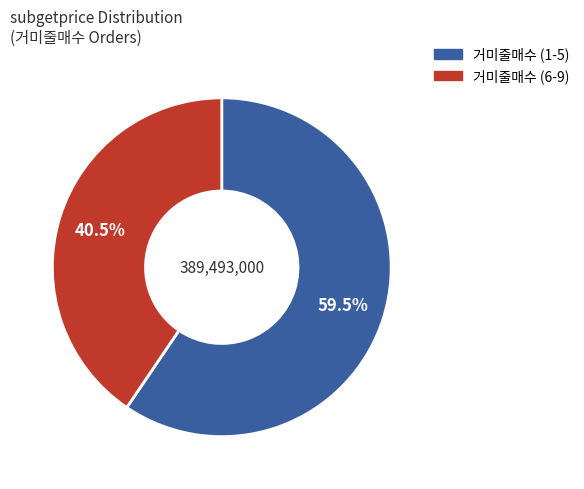

Is the sum of 거미줄매수 (1-5) and 거미줄매수 (6-9) greater than half?

Yes